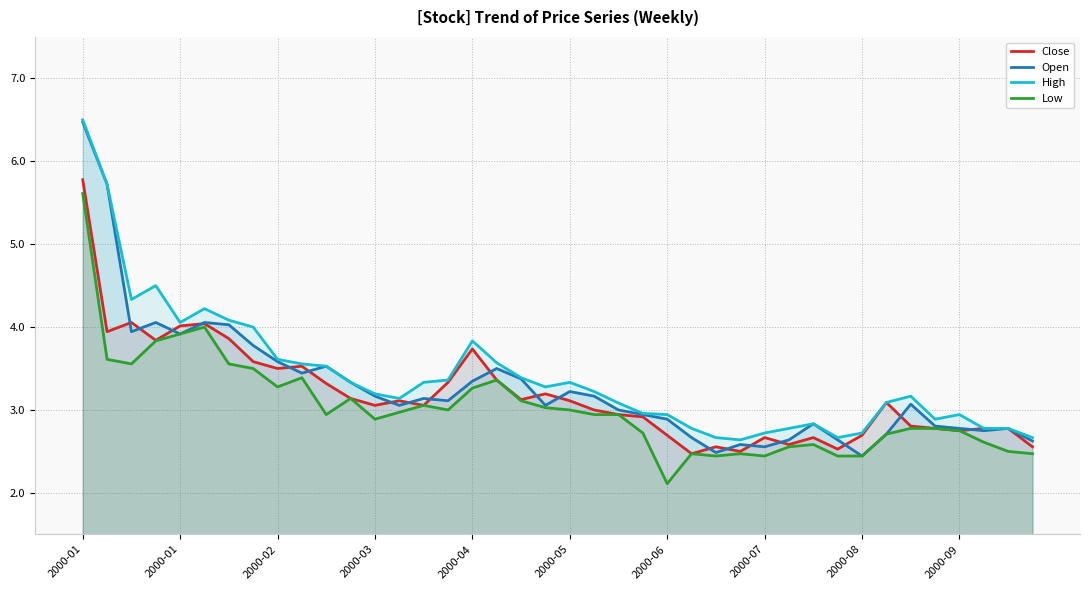

At how many categories does at least one series exceed 5?

2